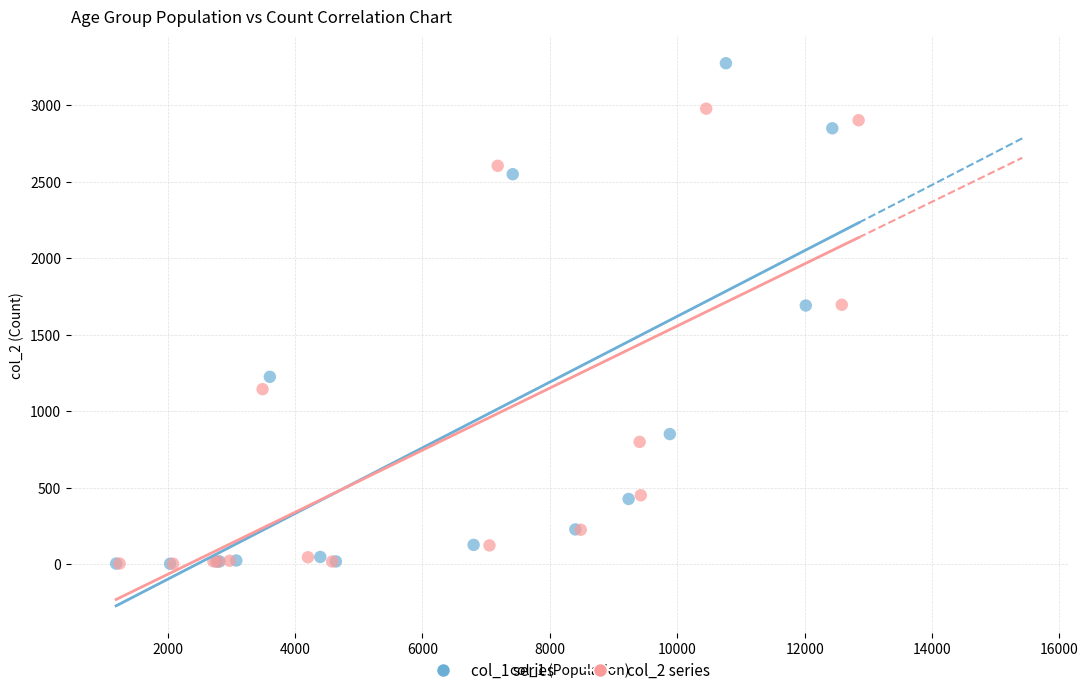

Which series has the largest Y range (max minus min)?

col_1 series